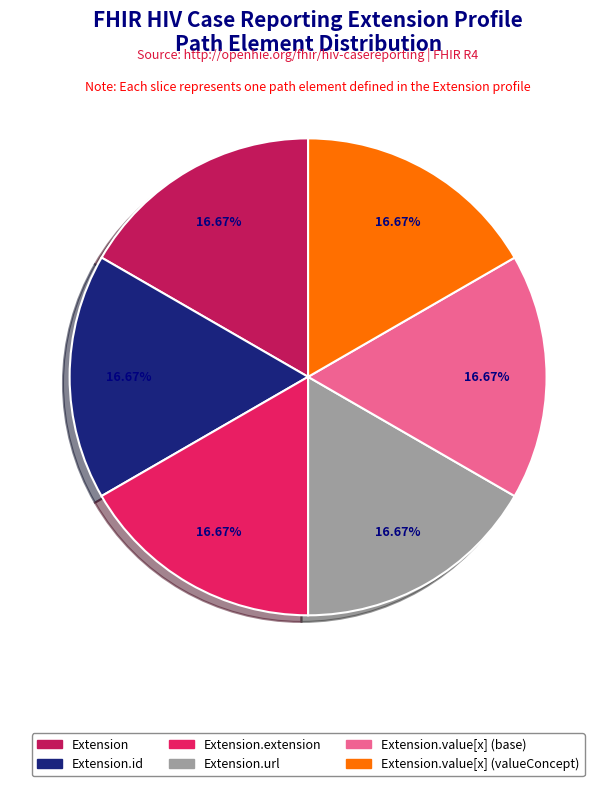

Do Extension and Extension.value[x] (base) together represent more than half of the pie?

No